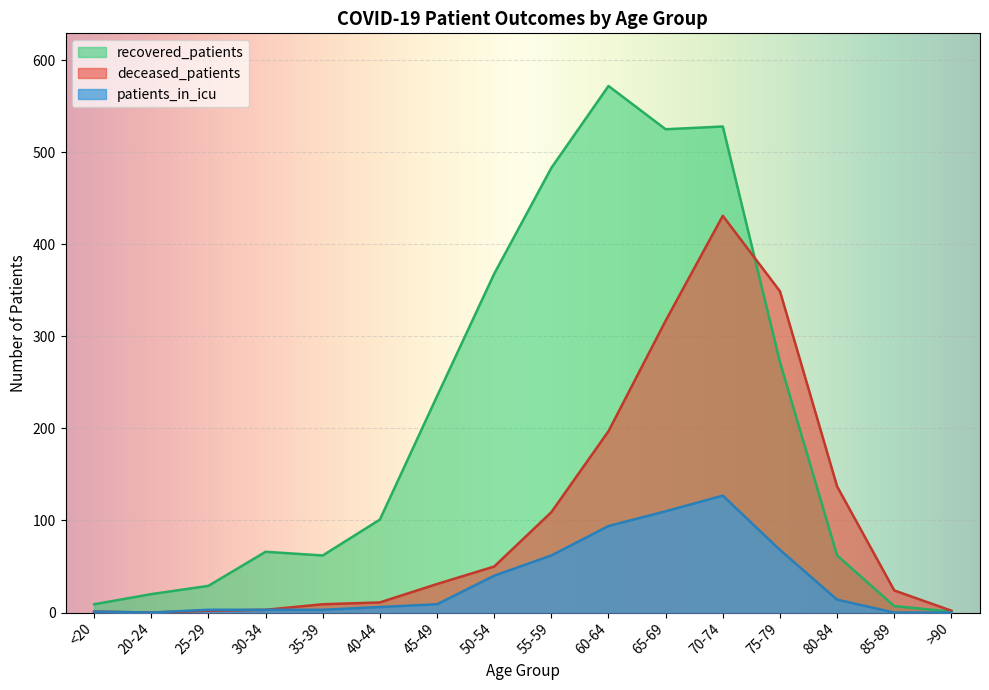

Is the value of deceased_patients at 25-29 greater than the value of recovered_patients at 35-39?

No